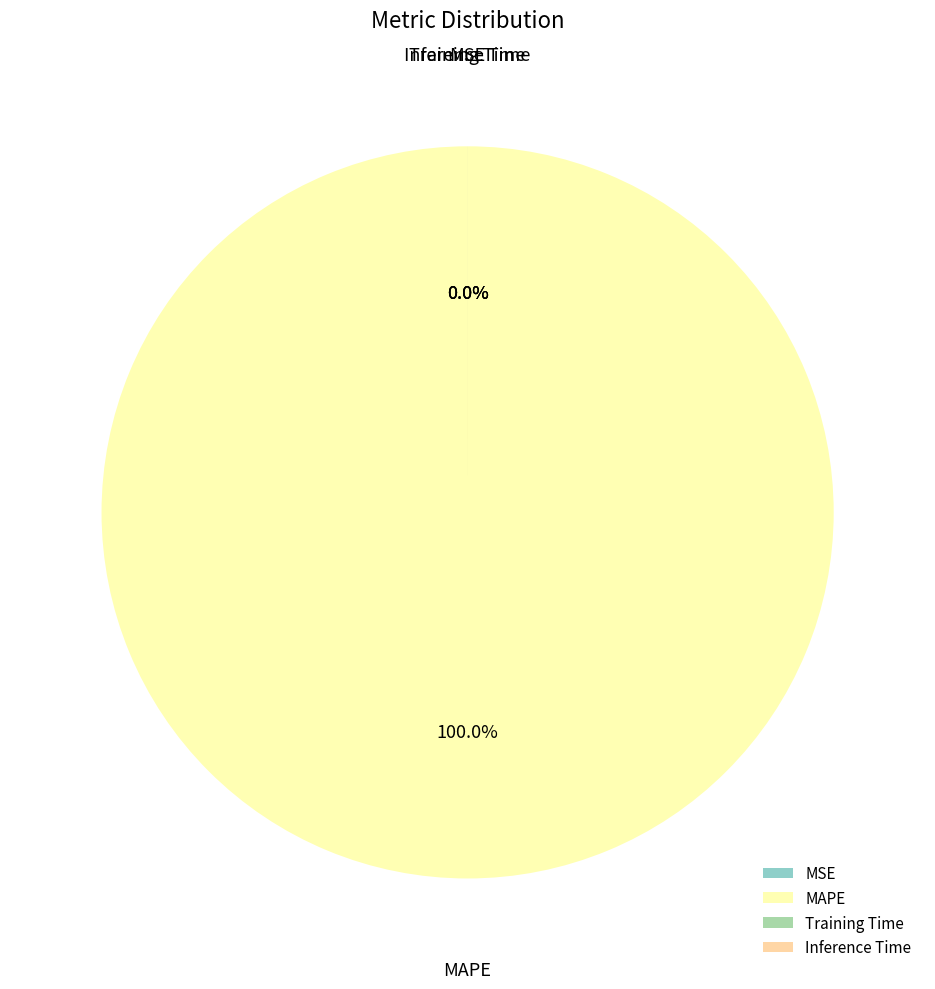

Which slice represents more than half of the pie?

MAPE